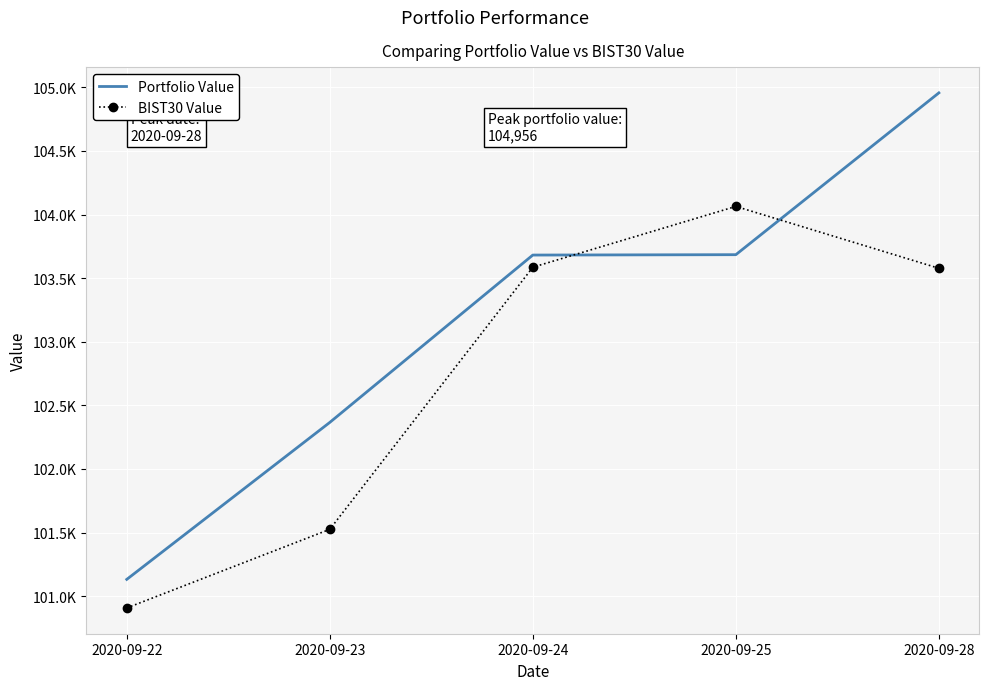

List the labels in order of Portfolio Value value, smallest first.

2020-09-22, 2020-09-23, 2020-09-24, 2020-09-25, 2020-09-28